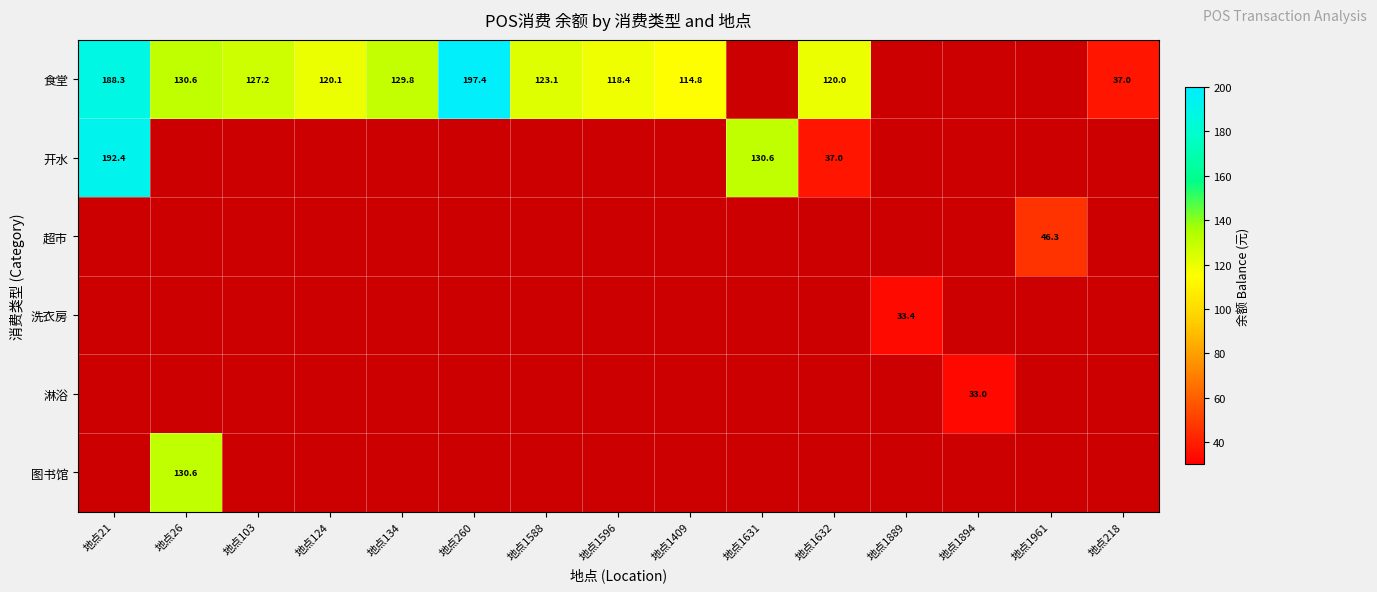

Which series has the largest range (max minus min)?

食堂